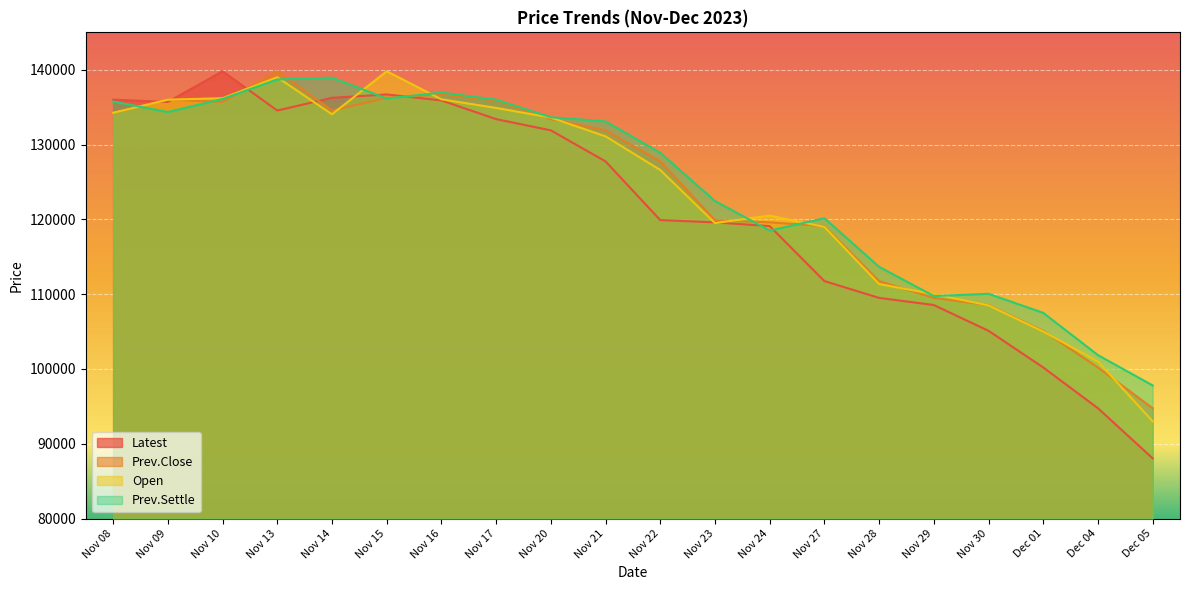

The Open series shows 110000 at Nov 29. True or false?

True